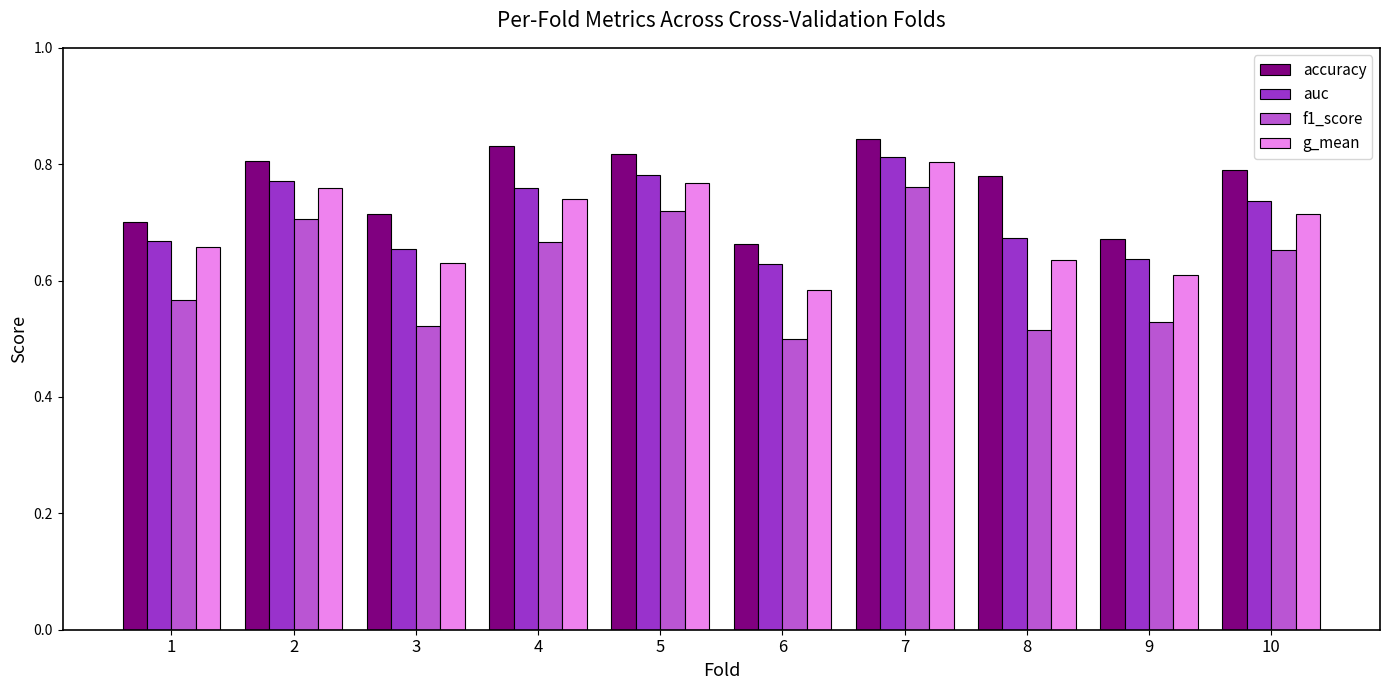

Which category has the highest value in the g_mean series?

7